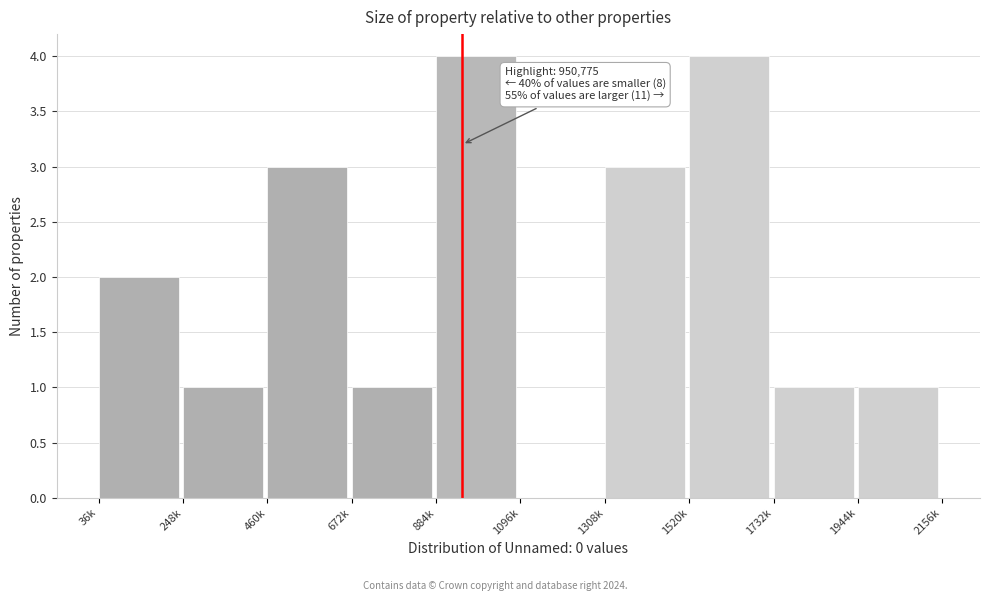

Reading left to right, what are all the values shown in this chart?

36k=2	248k=1	460k=3	672k=1	884k=4	1096k=0	1308k=3	1520k=4	1732k=1	1944k=1